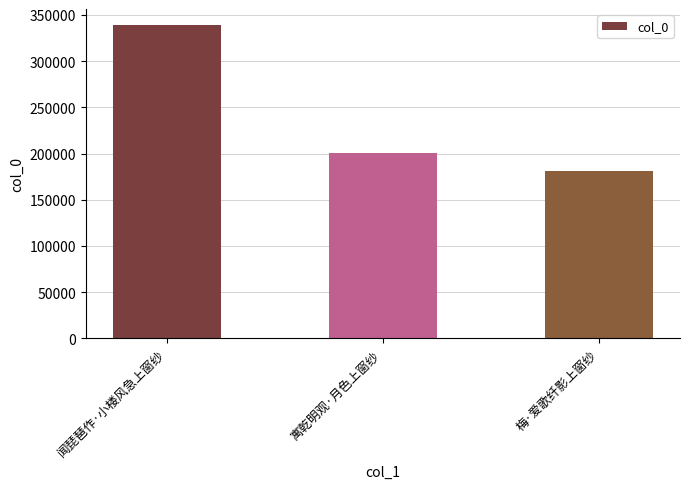

What is the difference between the maximum and second lowest values?

139089